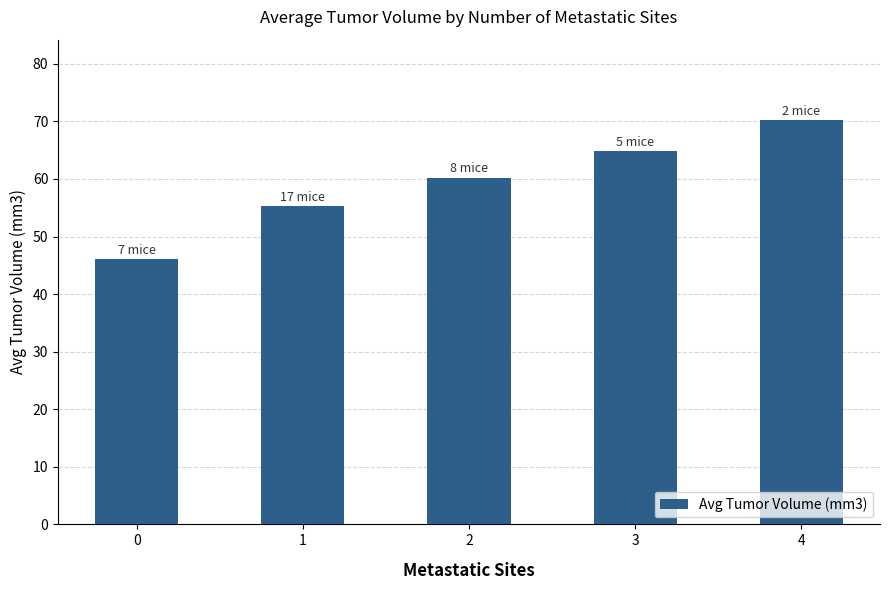

At which label does the data first exceed 60?

2